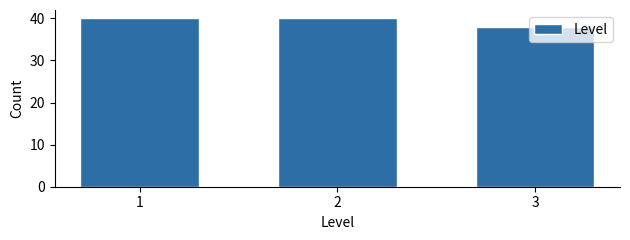

Read the value at 1.

40